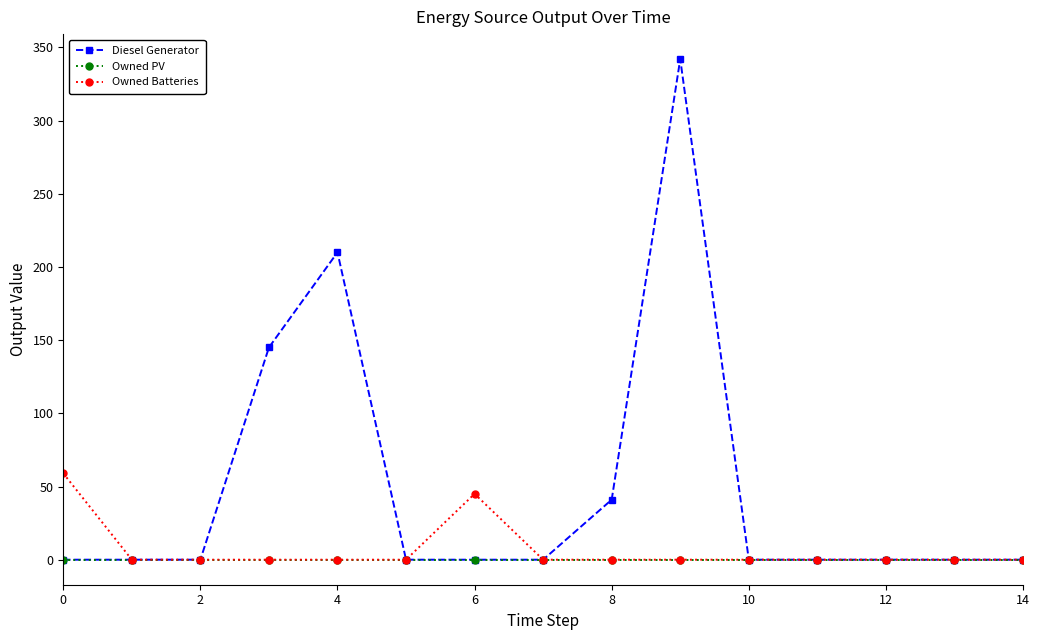

True or false: Owned Batteries has more than 0 interior local peaks.

True